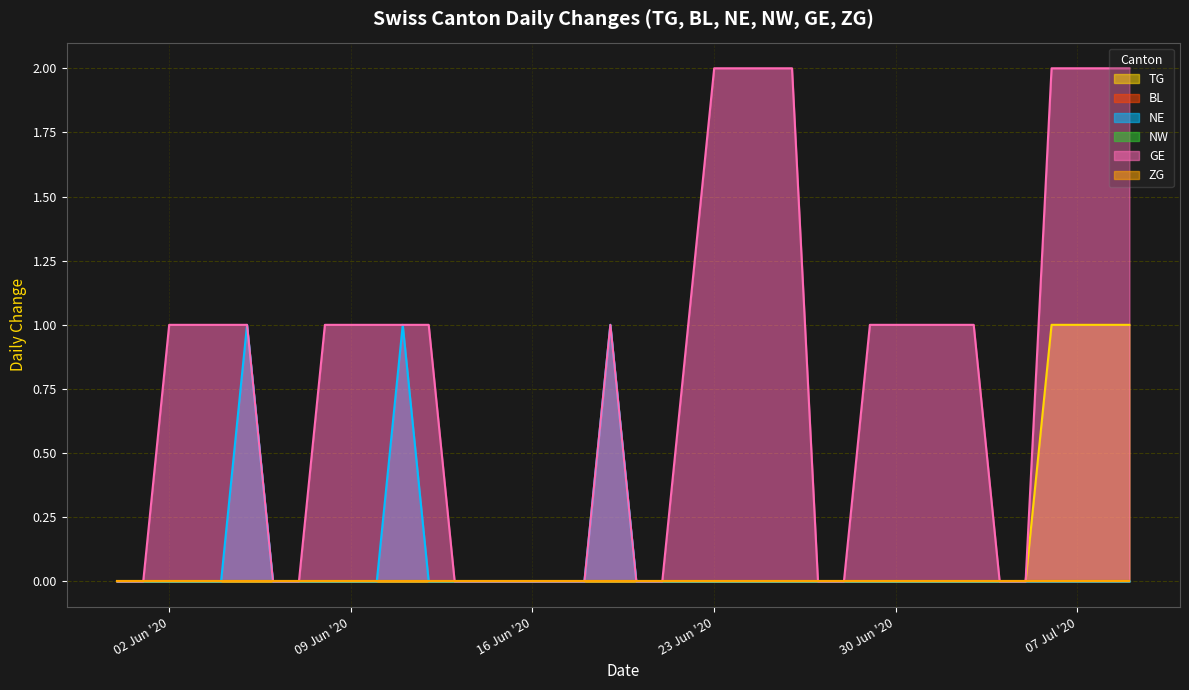

True or false: NE has more than 2 interior local peaks.

True